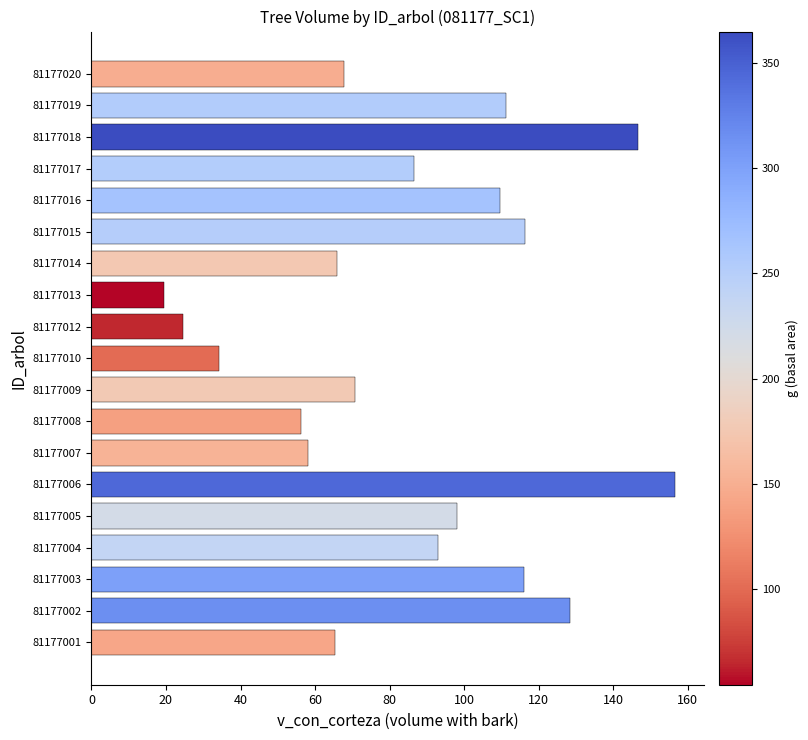

Between 81177015 and 81177004, which is larger?

81177015